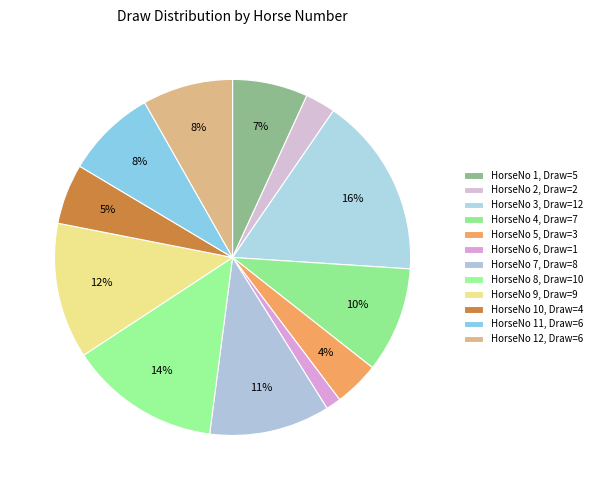

What is the largest slice in the pie chart?

3